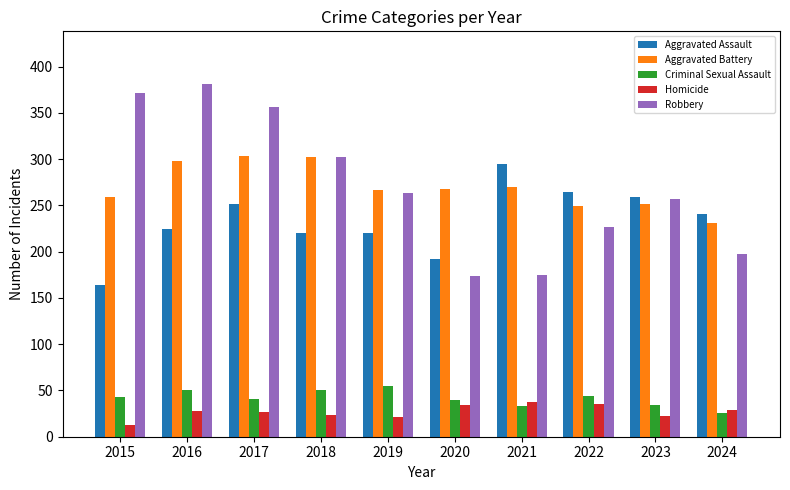

How many groups of bars are there?

10